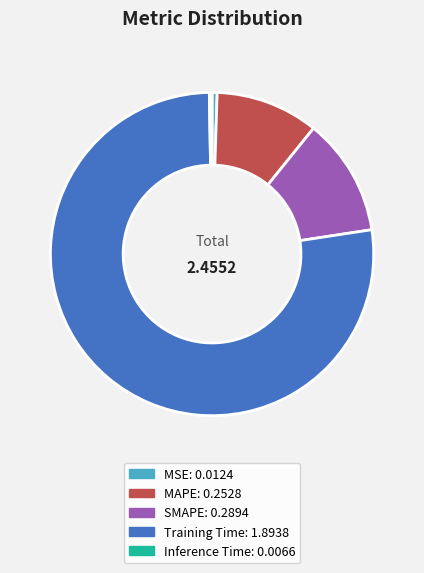

Do Training Time: 1.8938 and MSE: 0.0124 together represent more than half of the pie?

Yes